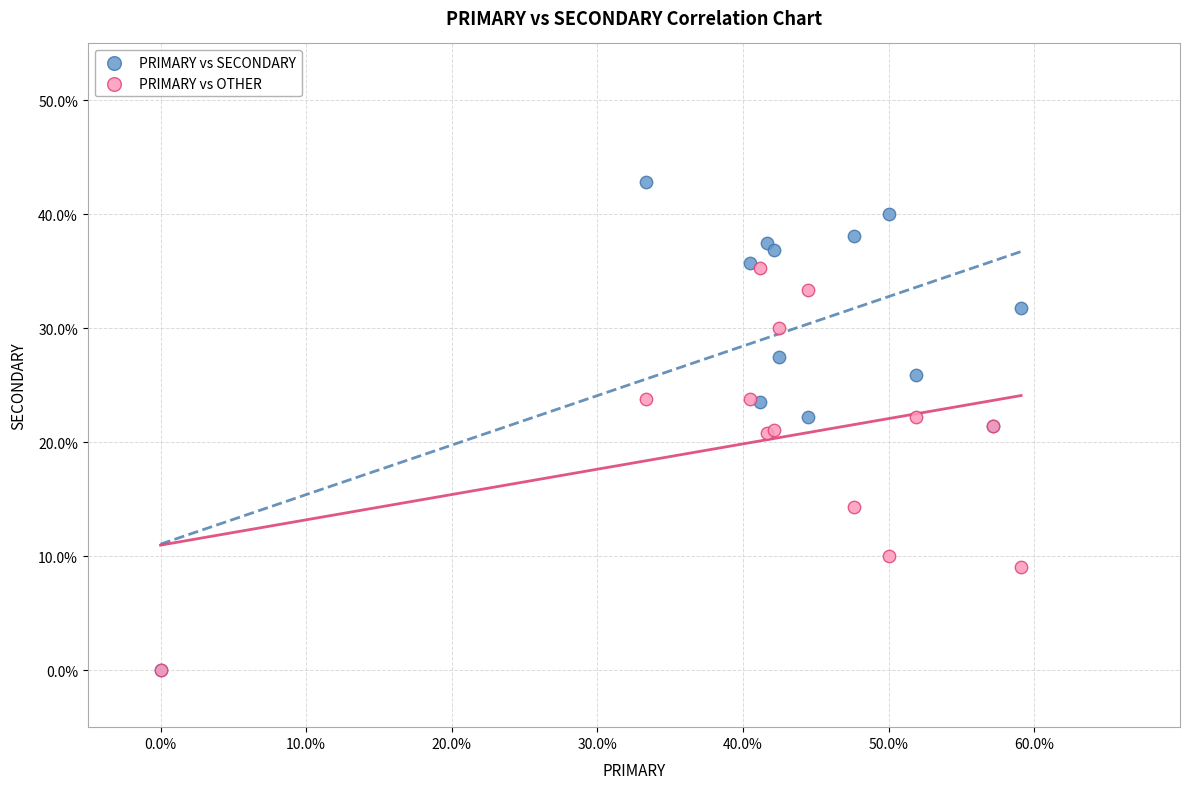

Which series reaches the maximum Y coordinate?

PRIMARY vs SECONDARY